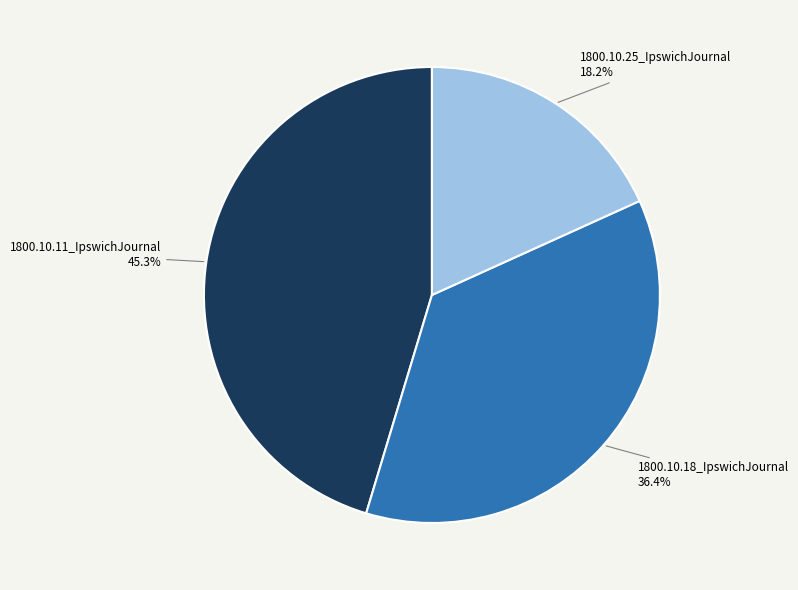

To the nearest percent, what is the difference between the largest and smallest slice percentages?

27%